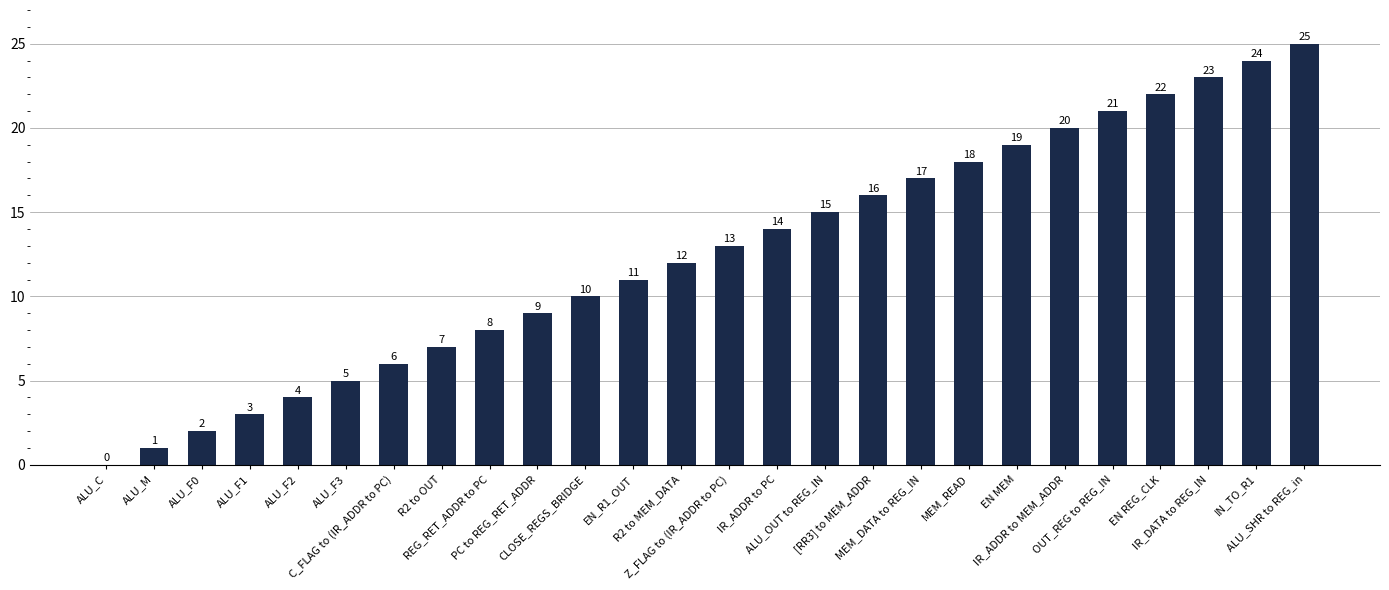

How many data points does each series have?

26